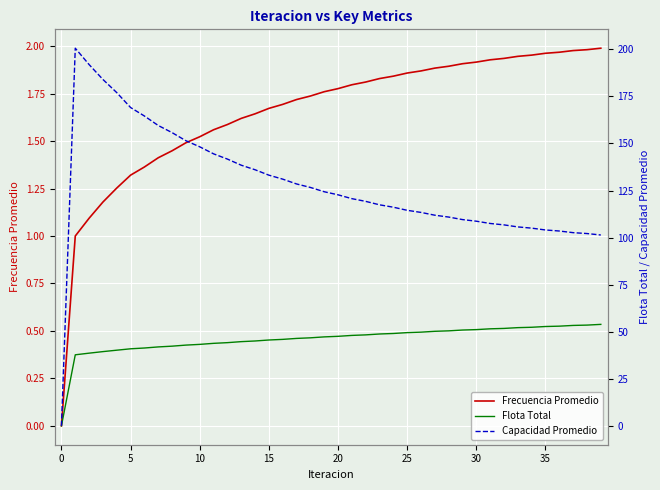

Reading right to left, transcribe all the data shown in this chart.

Frecuencia Promedio: 2.0	2.0	2.0	2.0	2.0	2.0	1.9	1.9	1.9	1.9	1.9	1.9	1.9	1.9	1.9	1.8	1.8	1.8	1.8	1.8	1.8	1.7	1.7	1.7	1.7	1.6	1.6	1.6	1.6	1.5	1.5	1.4	1.4	1.4	1.3	1.3	1.2	1.1	1.0	0.0
Flota Total: 53.9	53.5	53.3	52.9	52.8	52.4	52.2	51.7	51.5	51.1	50.9	50.5	50.2	49.8	49.5	49.1	48.8	48.3	48.0	47.5	47.2	46.8	46.4	45.9	45.6	45.1	44.7	44.2	43.8	43.3	42.9	42.3	41.9	41.3	40.9	40.2	39.4	38.6	37.7	0.0
Capacidad Promedio: 101.4	102.1	102.6	103.5	104.0	105.0	105.7	106.7	107.5	108.7	109.6	110.9	111.9	113.4	114.5	116.1	117.4	119.2	120.7	122.7	124.3	126.6	128.5	131.0	133.1	136.0	138.4	141.7	144.5	148.2	151.4	155.7	159.5	164.6	169.1	177.0	184.0	191.9	200.6	0.0